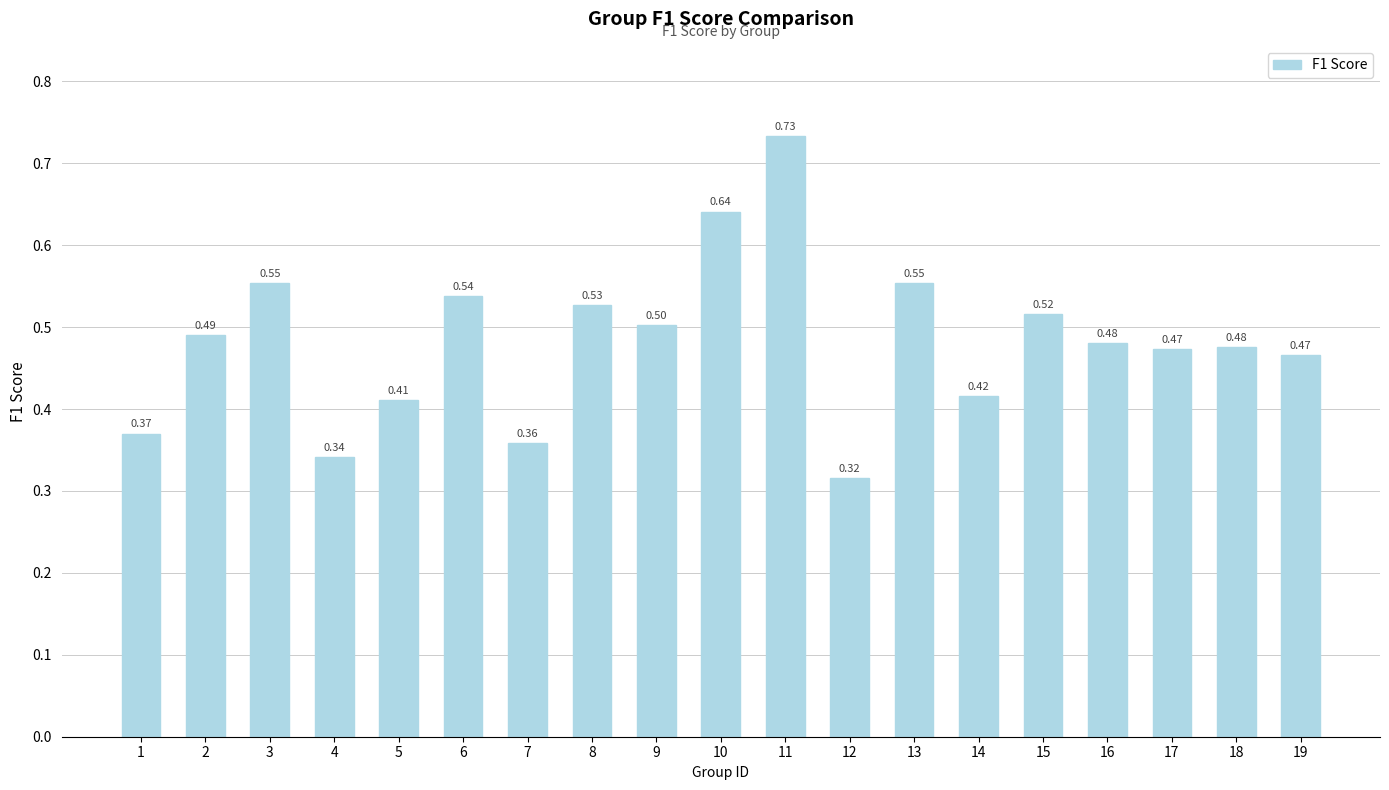

Which has a higher value, 10 or 4?

10